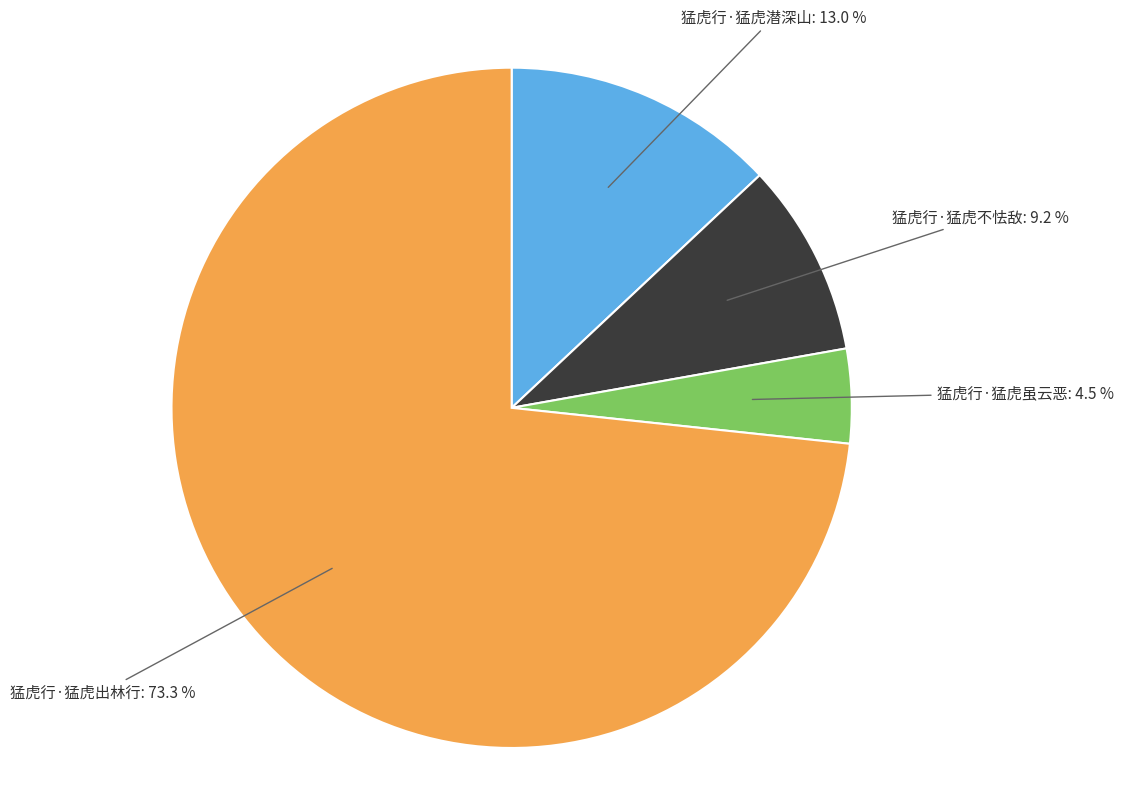

Which slice represents more than half of the pie?

猛虎行·猛虎出林行